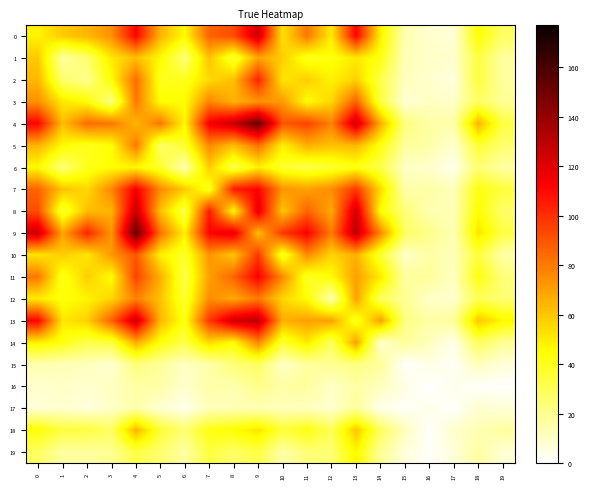

Which series has the largest total across all categories?

9